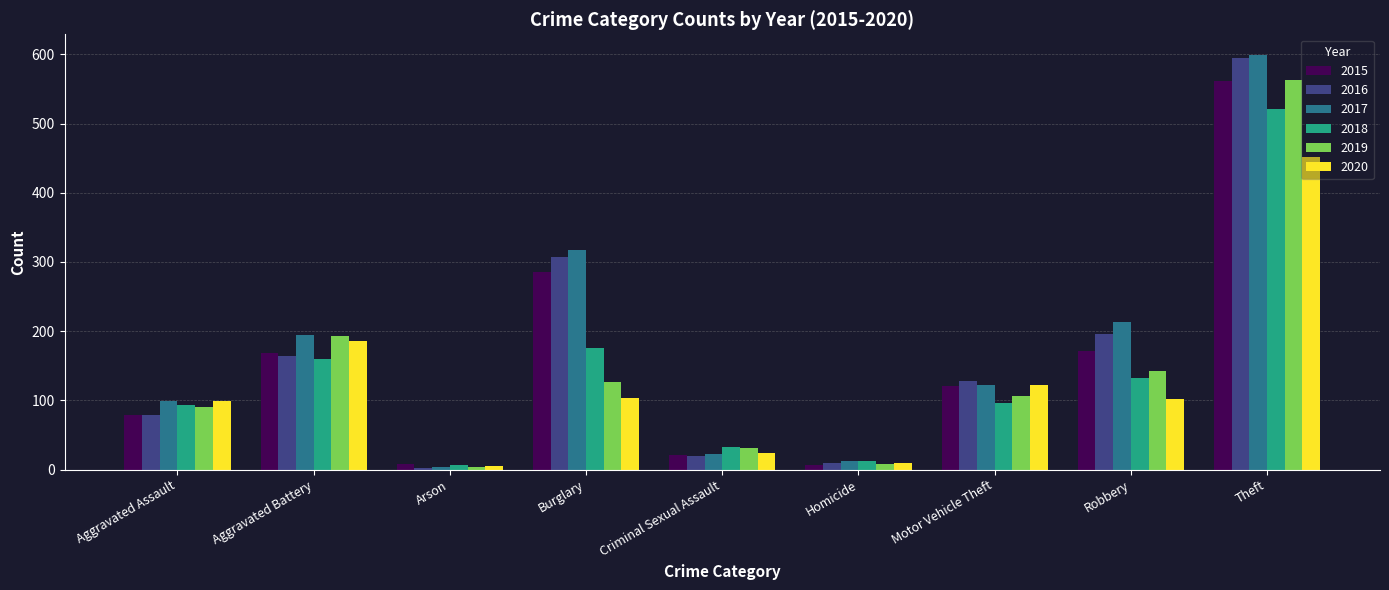

The 2017 series shows 13 at Homicide. True or false?

True